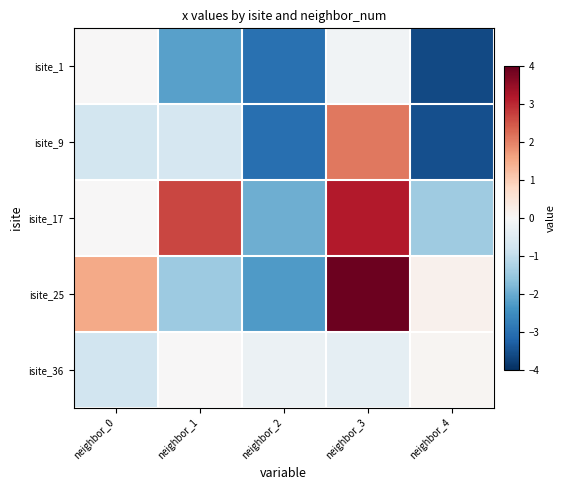

Reading left to right, extract all data points from this chart.

isite_1: neighbor_0=0.0	neighbor_1=-2.2	neighbor_2=-3.0	neighbor_3=-0.2	neighbor_4=-3.6
isite_9: neighbor_0=-0.7	neighbor_1=-0.7	neighbor_2=-3.0	neighbor_3=2.1	neighbor_4=-3.5
isite_17: neighbor_0=0.0	neighbor_1=2.7	neighbor_2=-2.0	neighbor_3=3.2	neighbor_4=-1.4
isite_25: neighbor_0=1.5	neighbor_1=-1.5	neighbor_2=-2.3	neighbor_3=3.9	neighbor_4=0.2
isite_36: neighbor_0=-0.8	neighbor_1=0.0	neighbor_2=-0.2	neighbor_3=-0.3	neighbor_4=0.1